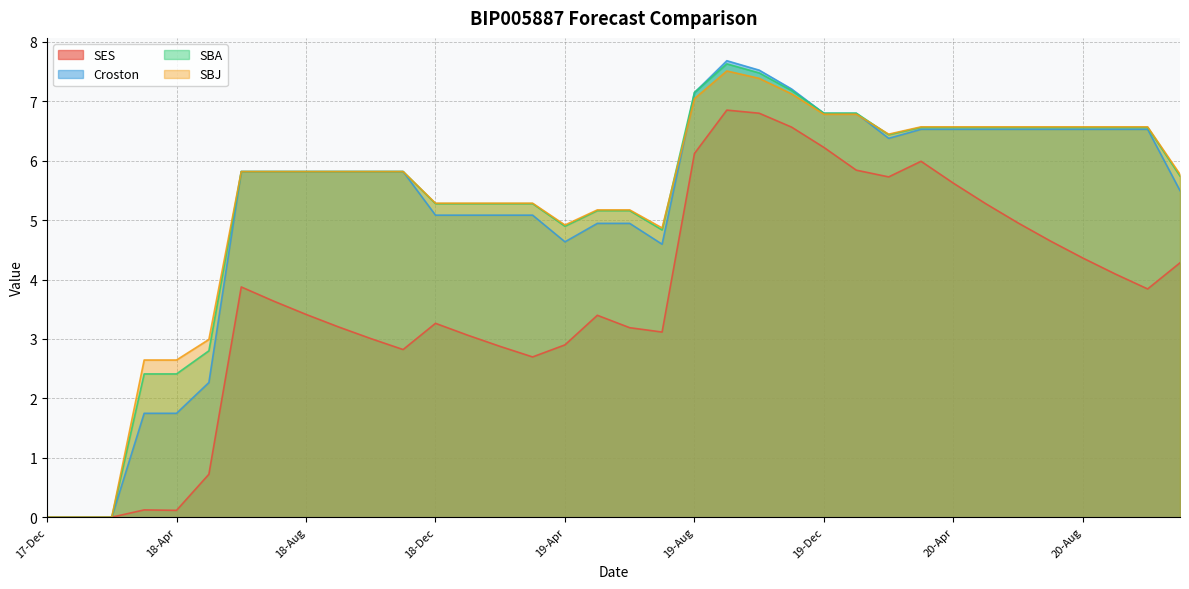

True or false: SBA has more than 2 points higher than both neighbors.

False